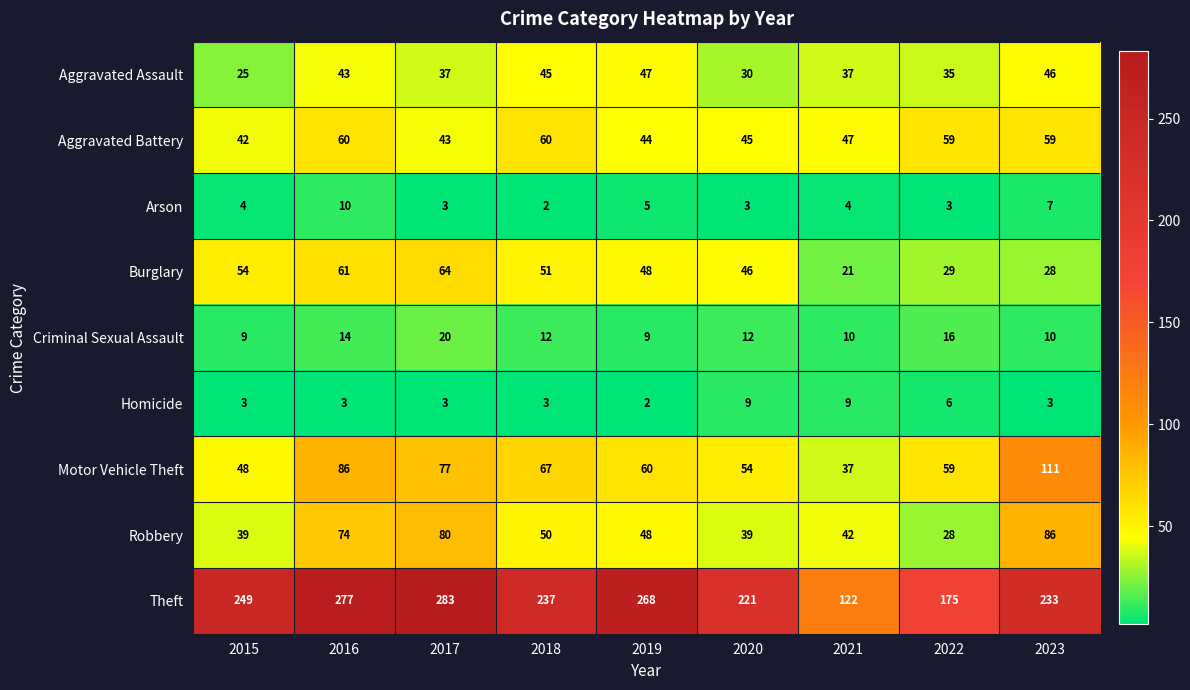

The Motor Vehicle Theft series shows 26 at 2021. True or false?

False